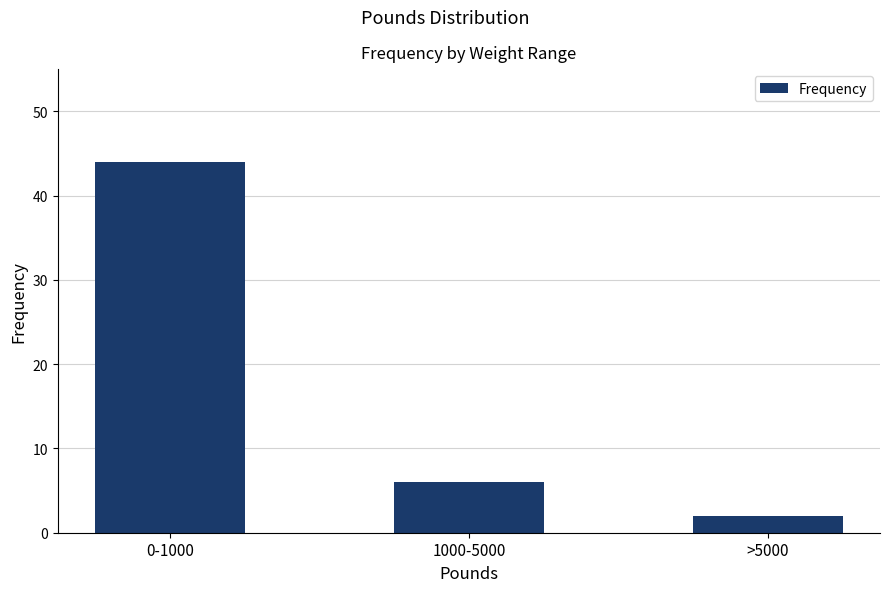

What is the change in value from 0-1000 to >5000?

-42